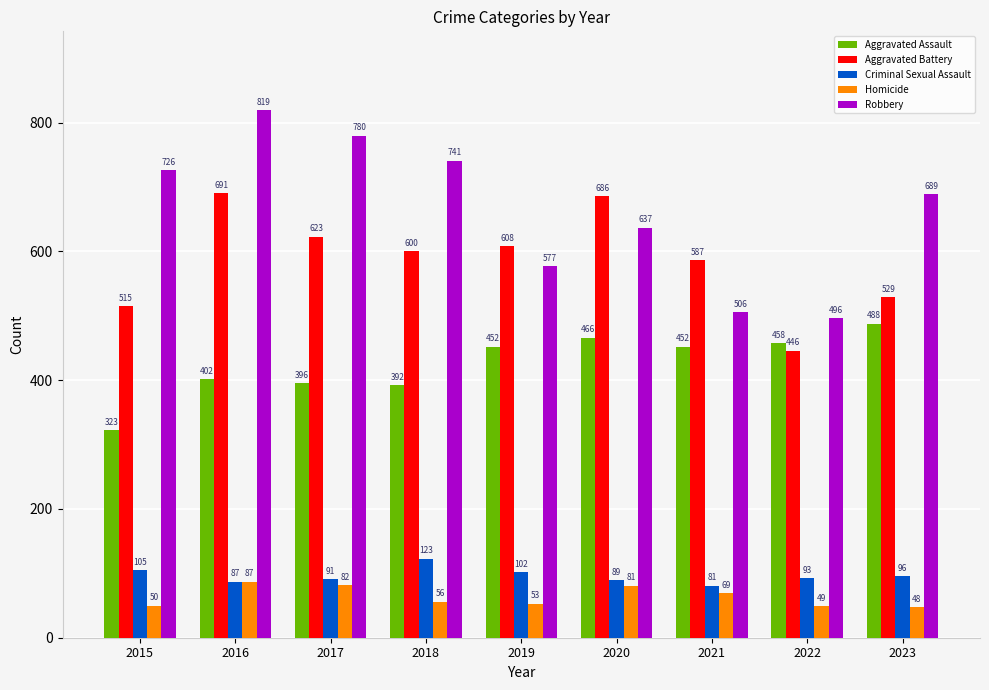

Rank the series at 2021 from highest to lowest value.

Aggravated Battery, Robbery, Aggravated Assault, Criminal Sexual Assault, Homicide